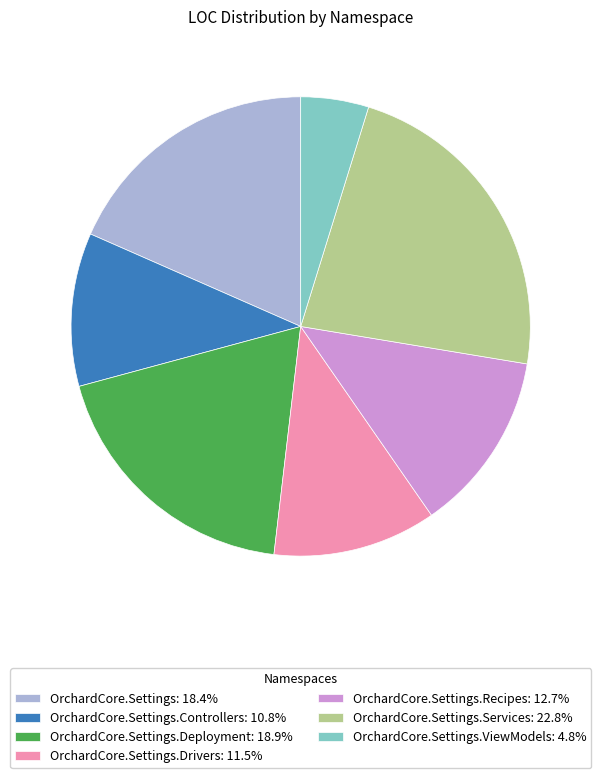

Approximately how many times larger is the value at OrchardCore.Settings.Services: 22.8% compared to OrchardCore.Settings.Deployment: 18.9%?

1.2